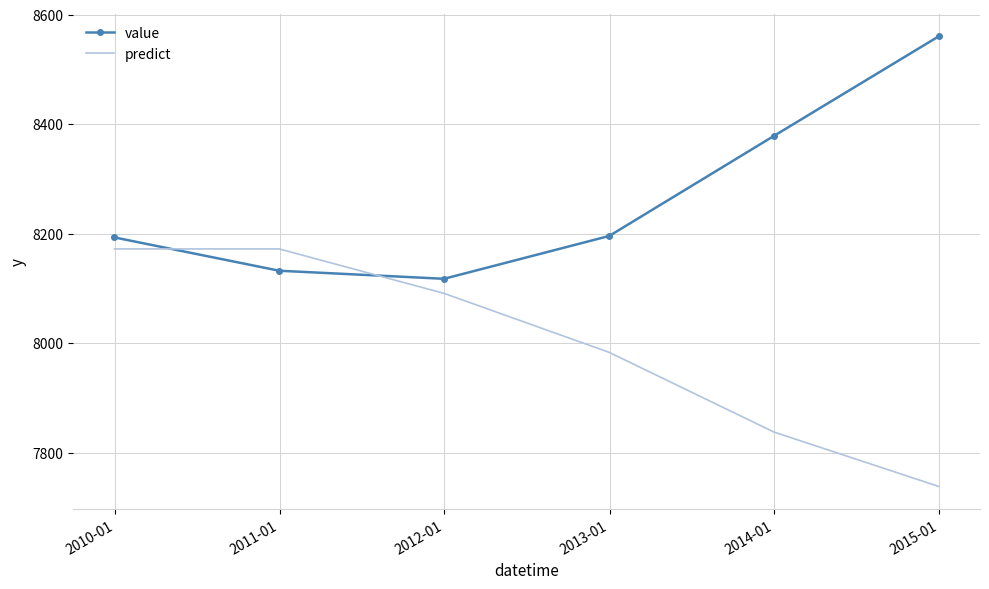

Which series has the largest total across all categories?

value